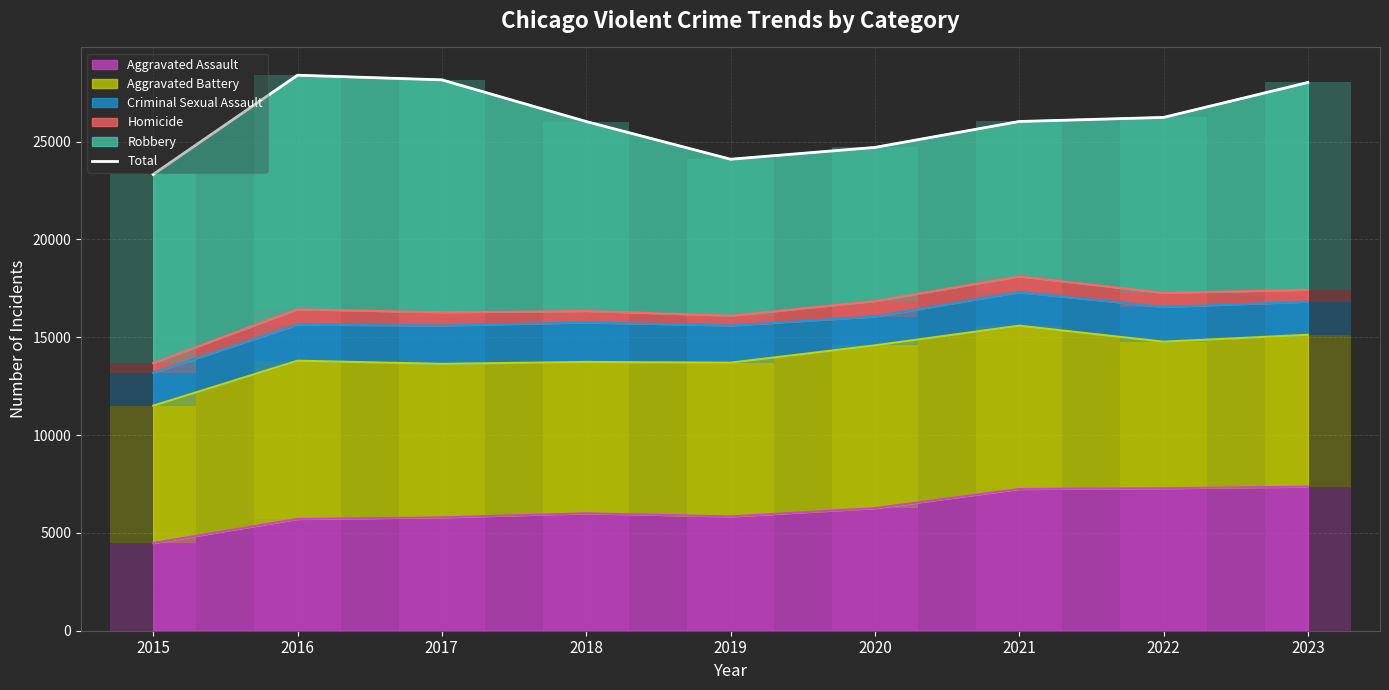

What is the average value?

26105